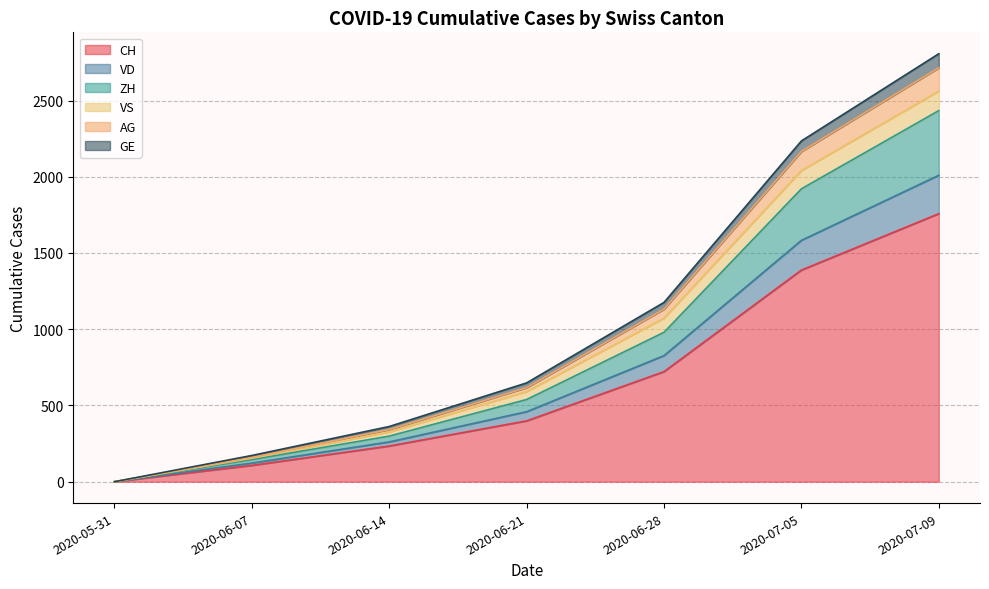

True or false: ZH and AG cross at least once.

False